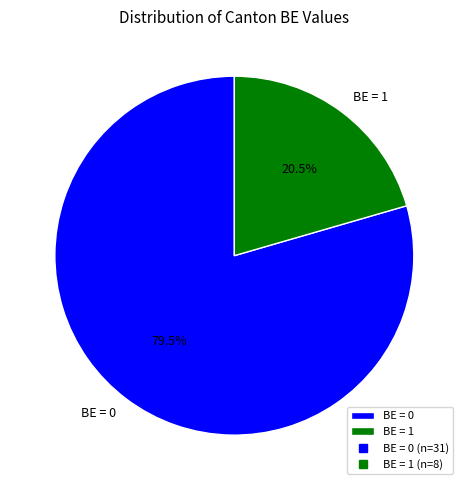

To the nearest percent, what is the average slice percentage?

50%